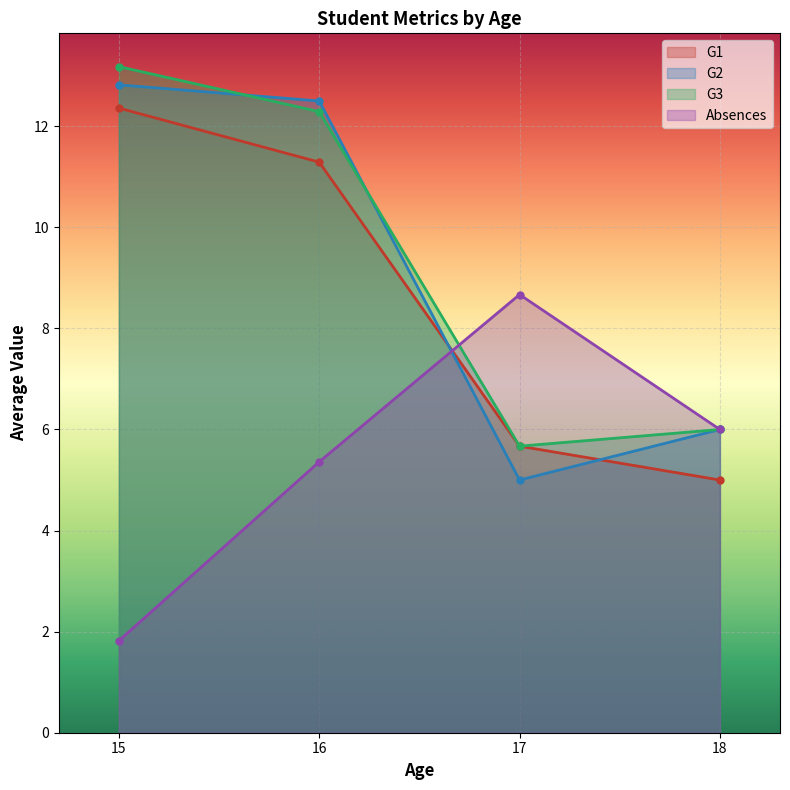

What is the minimum value for G1?

5.0